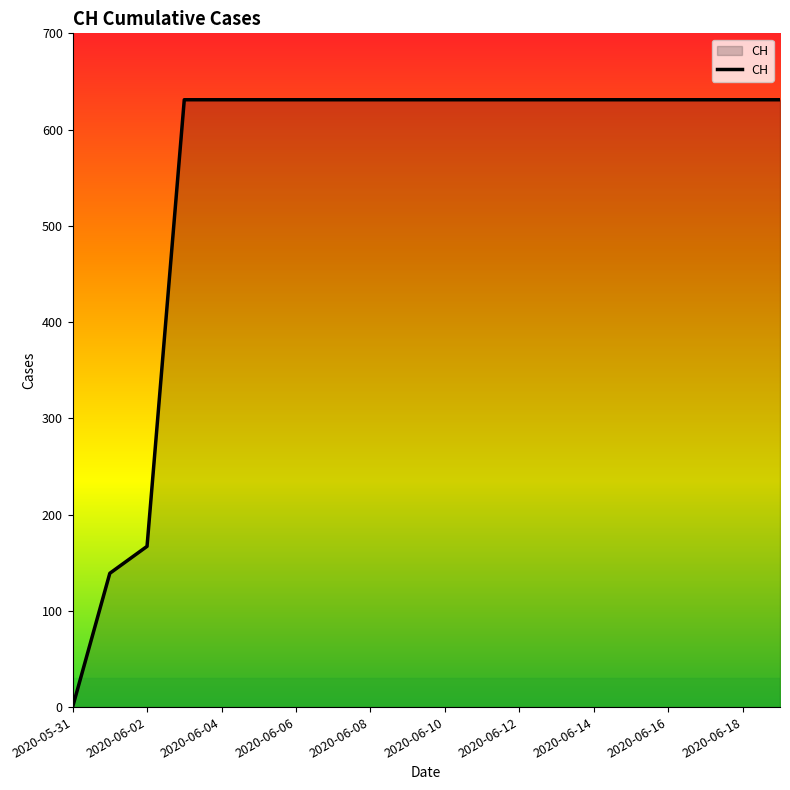

What is the difference between the maximum and second lowest values?

492